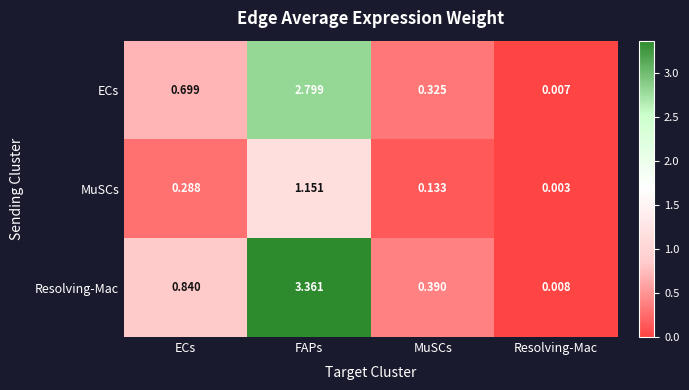

Is the value of MuSCs at ECs greater than the value of ECs at Resolving-Mac?

Yes